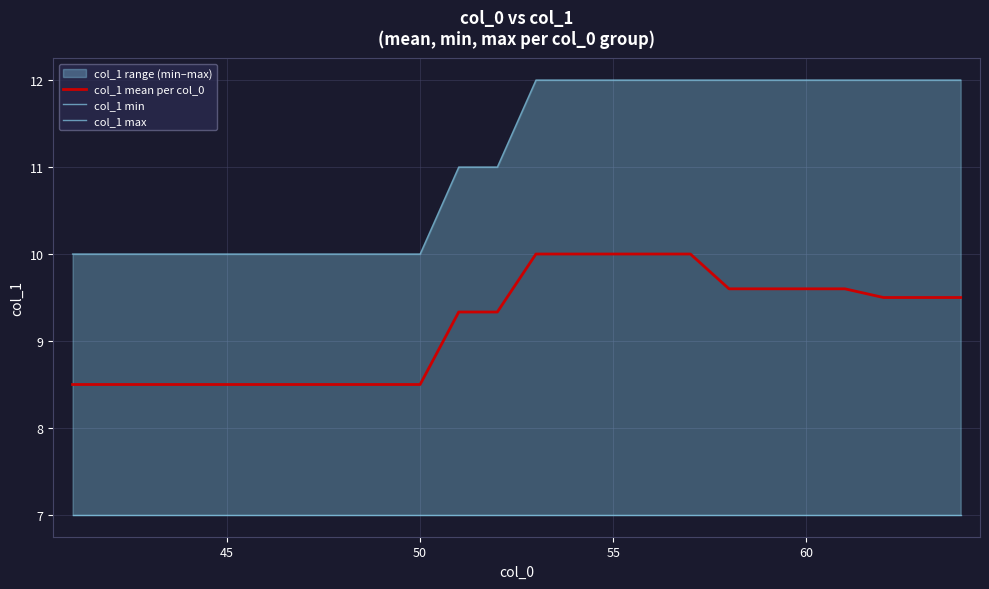

The col_1 mean per col_0 series shows 3.8 at 60. True or false?

False